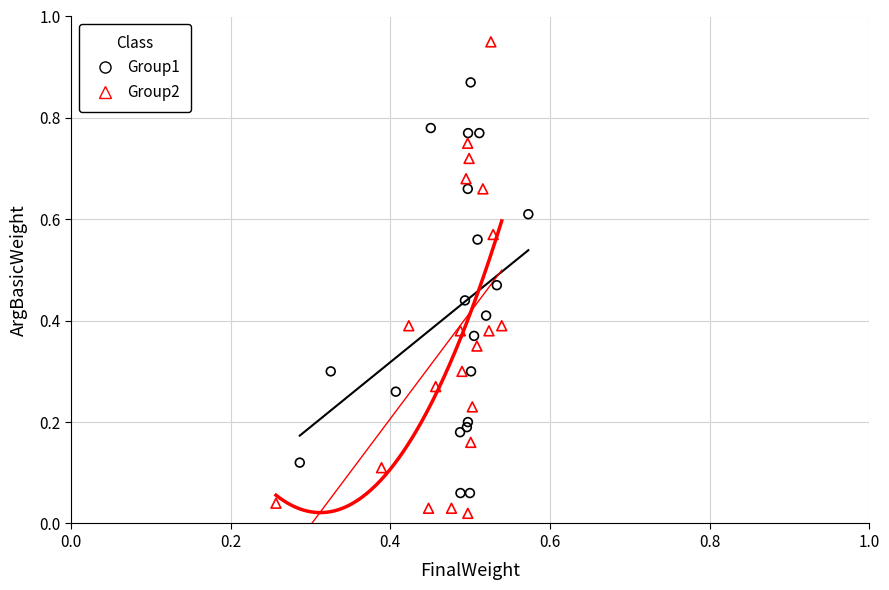

Which series has the widest spread of Y values?

Group2